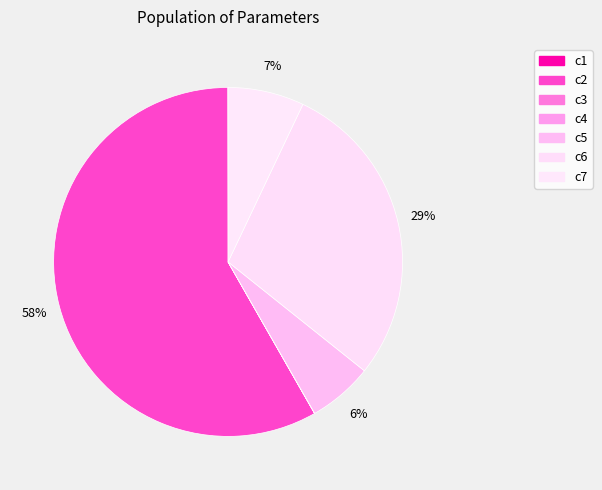

How many segments does this pie chart have?

7